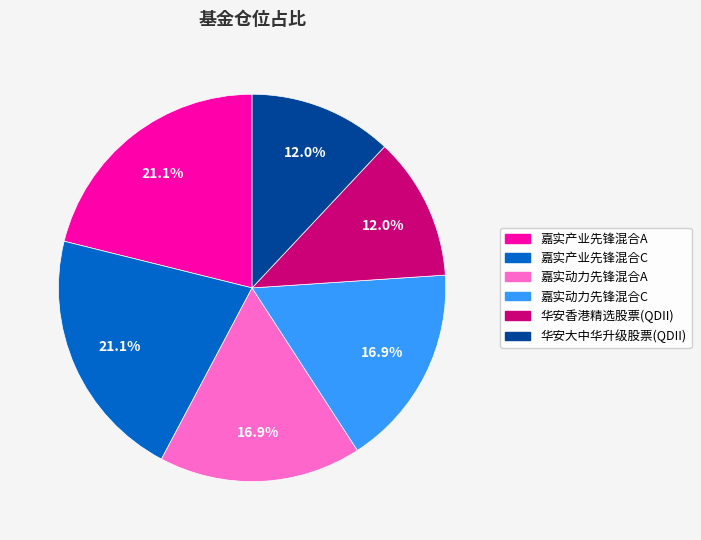

To the nearest percent, what percentage of the pie is 嘉实产业先锋混合C?

21%